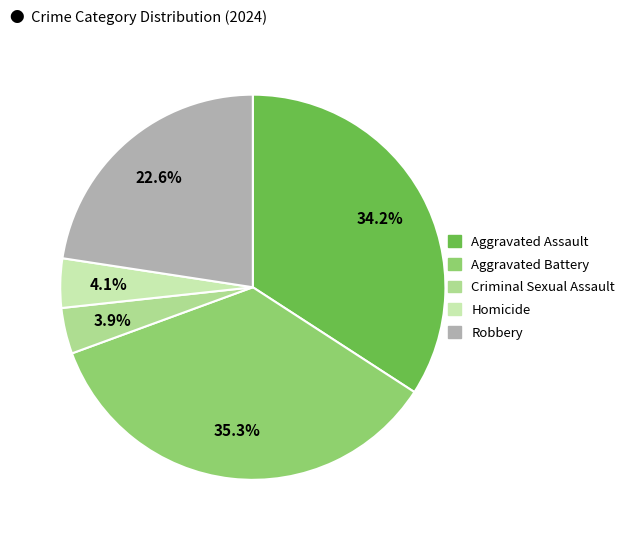

The Aggravated Battery slice represents 35% of the pie. True or false?

True